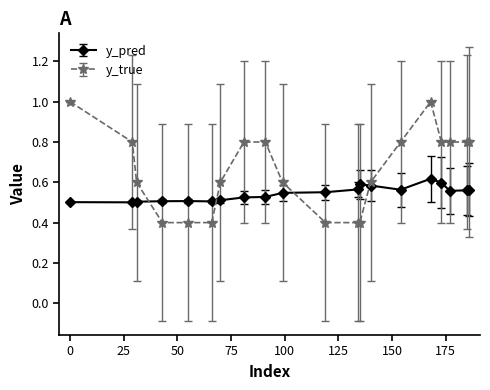

Which series has the largest total across all categories?

y_true